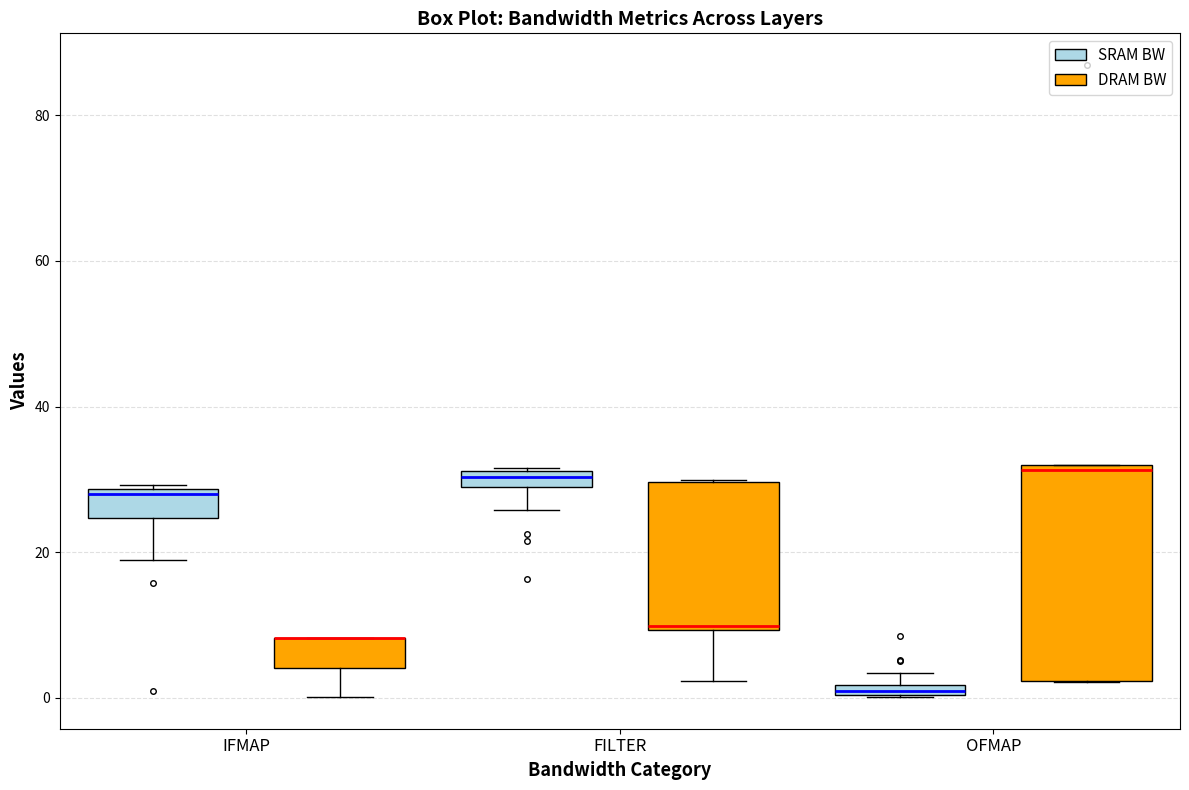

Comparing the boxes themselves (not the whiskers), which one is the tallest?

OFMAP (DRAM BW)